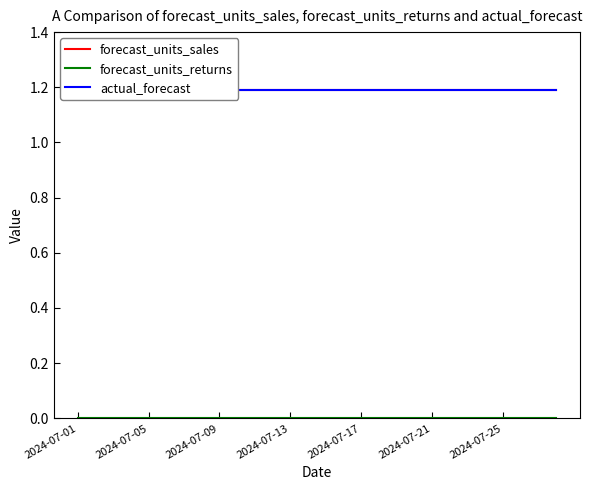

True or false: forecast_units_sales and actual_forecast cross at least once.

False